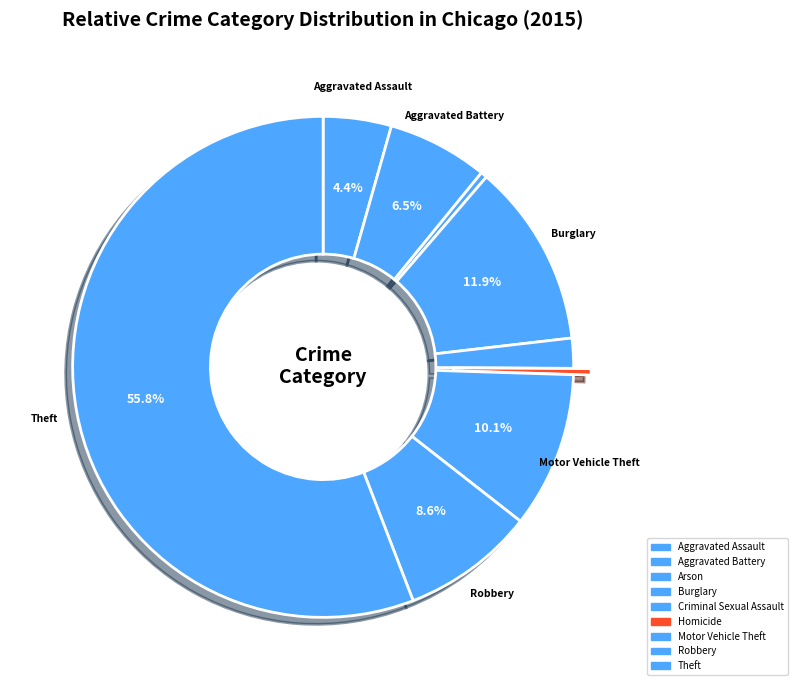

Combined, what portion of the pie is Arson and Burglary?

12.3%